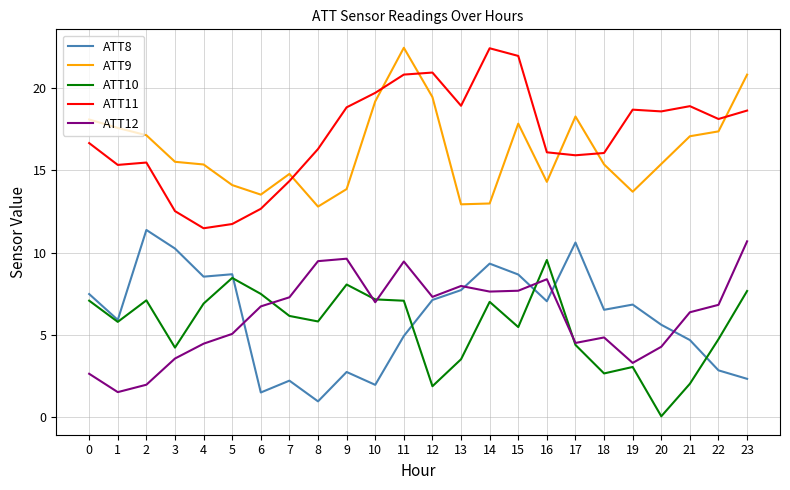

What are all the series names shown in the legend?

ATT8, ATT9, ATT10, ATT11, ATT12